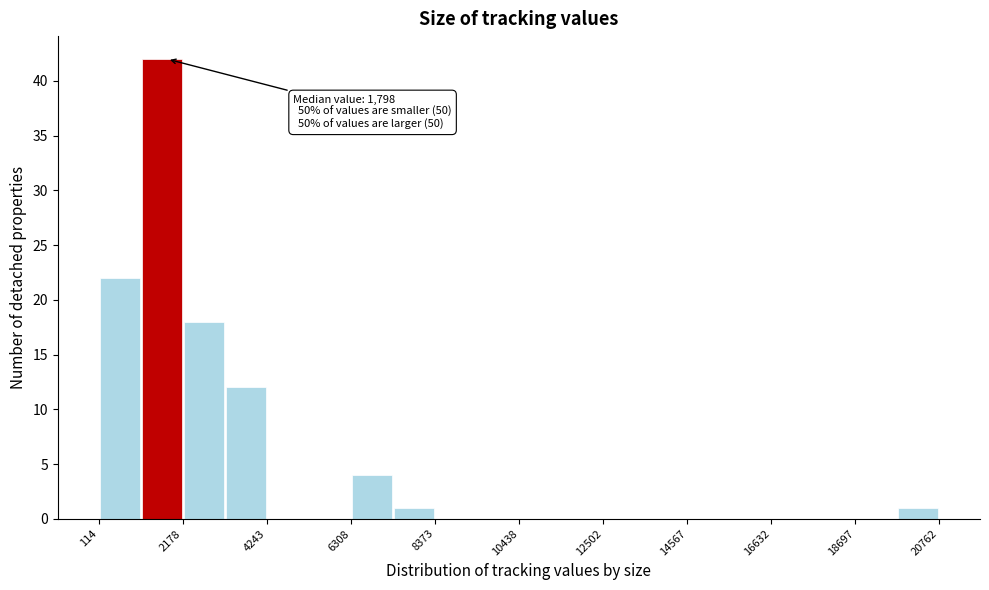

Around what value on the x-axis is the tallest bar? Give the approximate position of its centre, as read against the axis.

1500